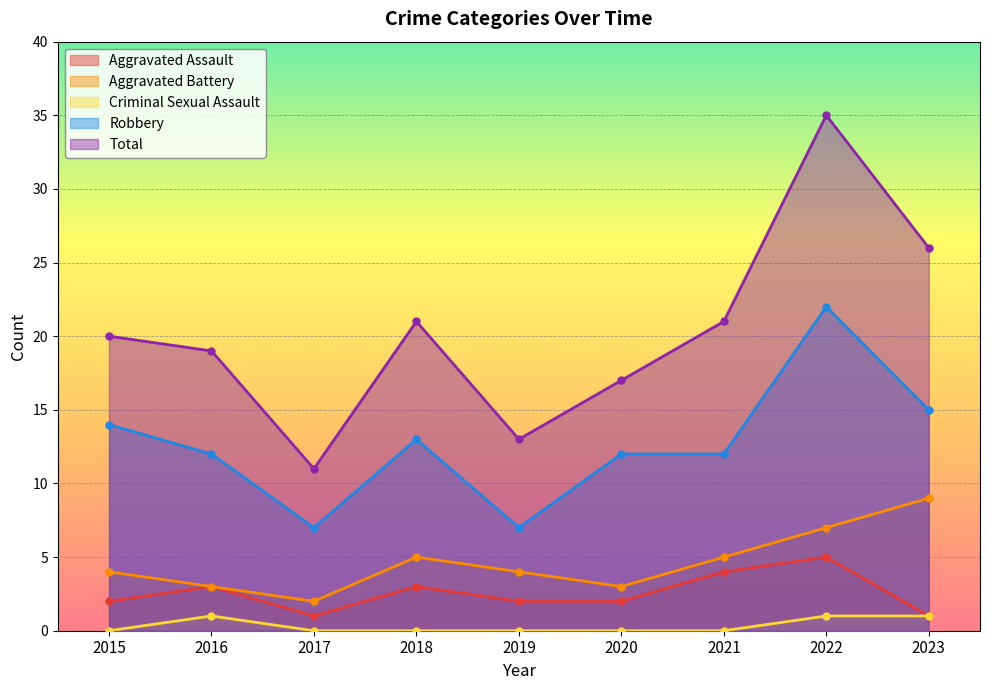

At 2022, list the series in order from smallest to largest.

Criminal Sexual Assault, Aggravated Assault, Aggravated Battery, Robbery, Total